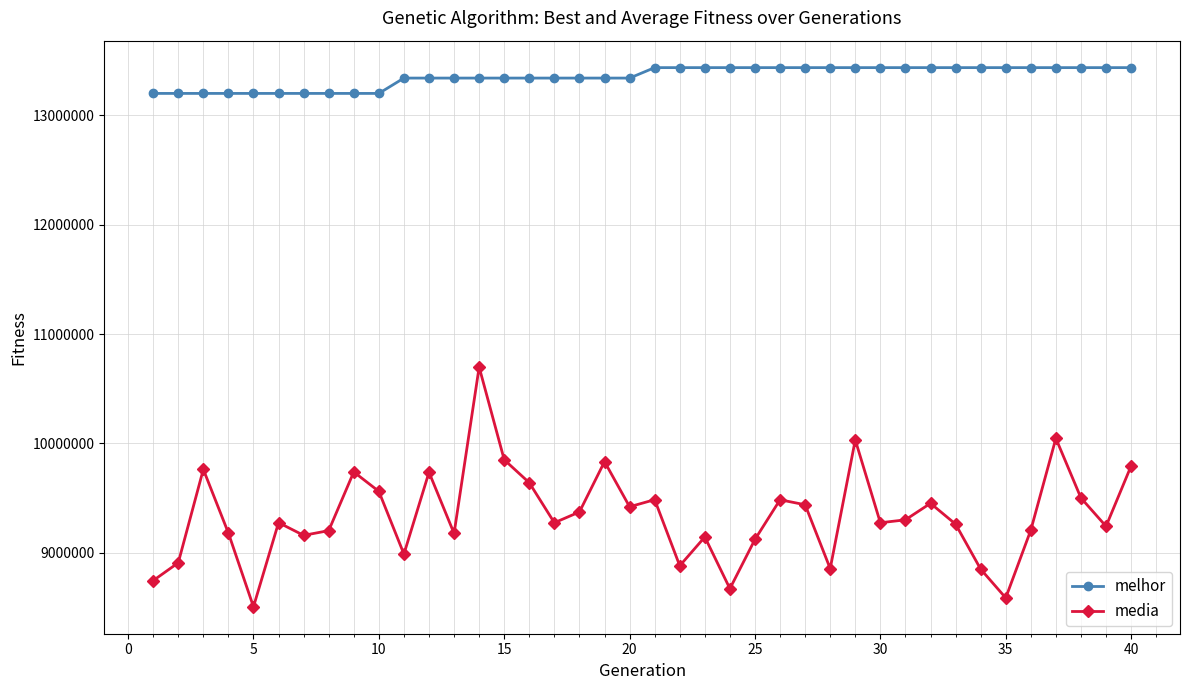

At how many categories does at least one series exceed 11122417?

40